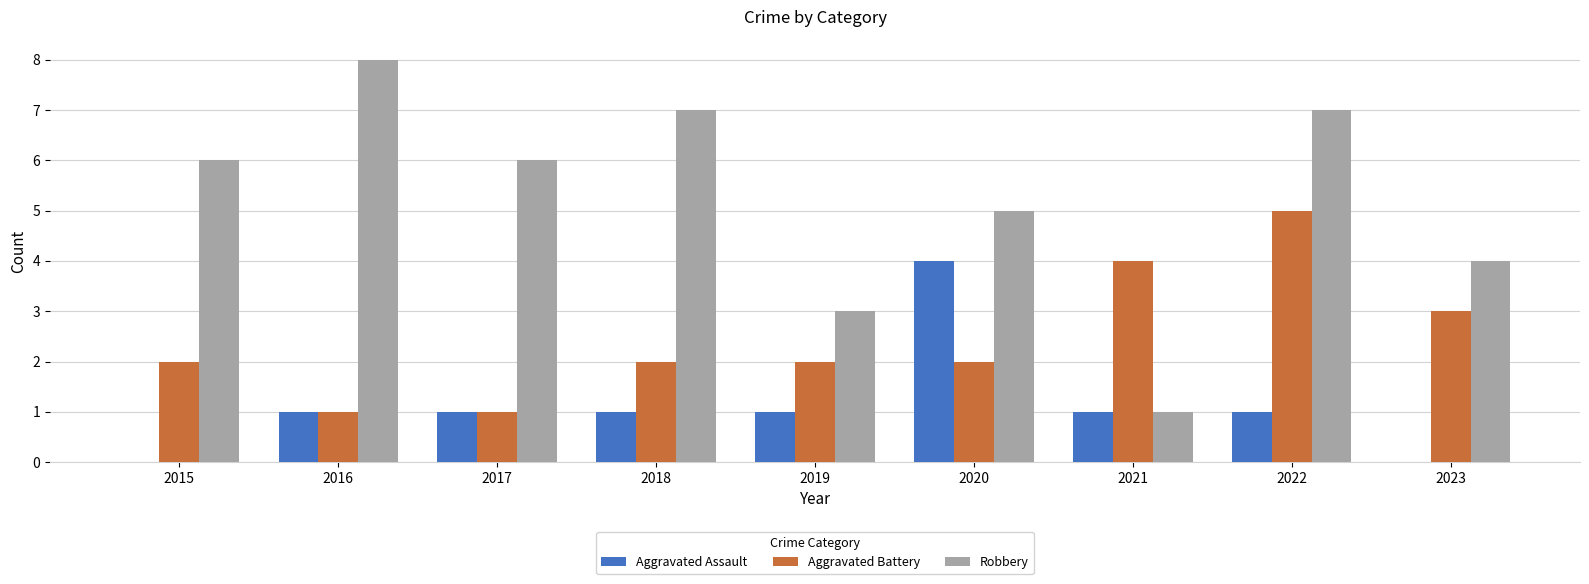

At which label does Robbery reach its peak?

2016